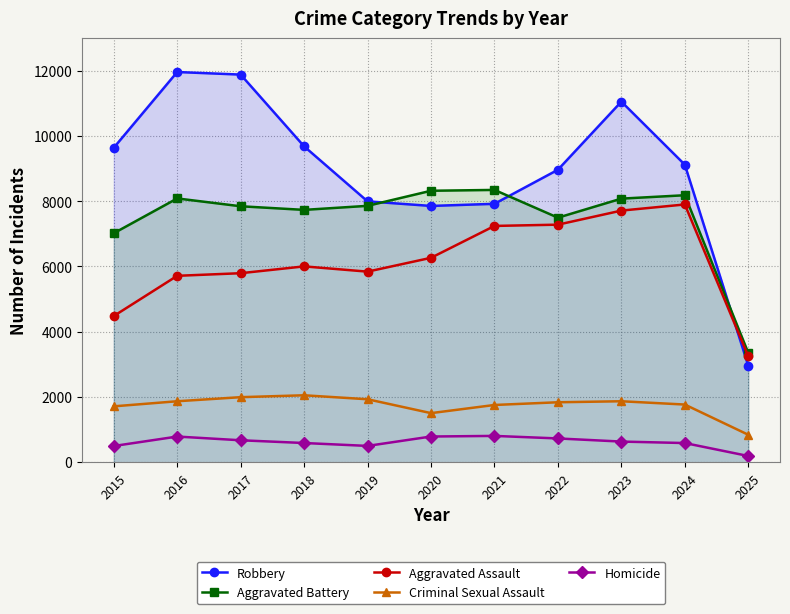

How many values in the Homicide series are below 632?

5